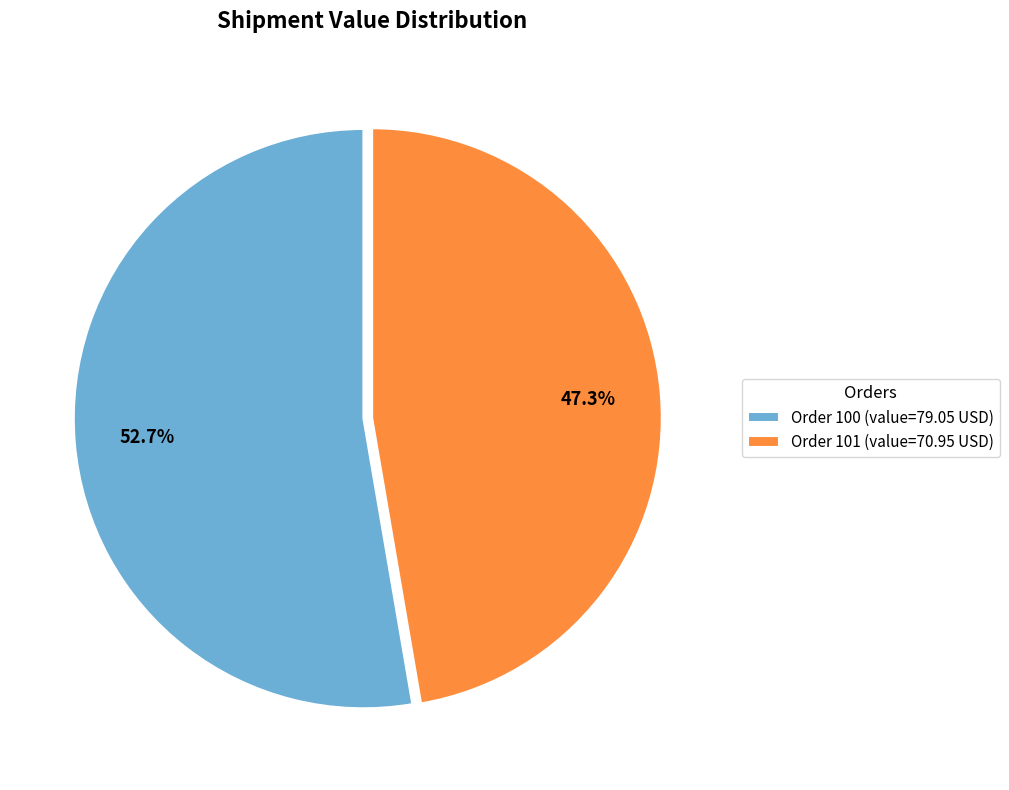

To the nearest percent, what is the difference between the Order 100 and Order 101 slice percentages?

5%